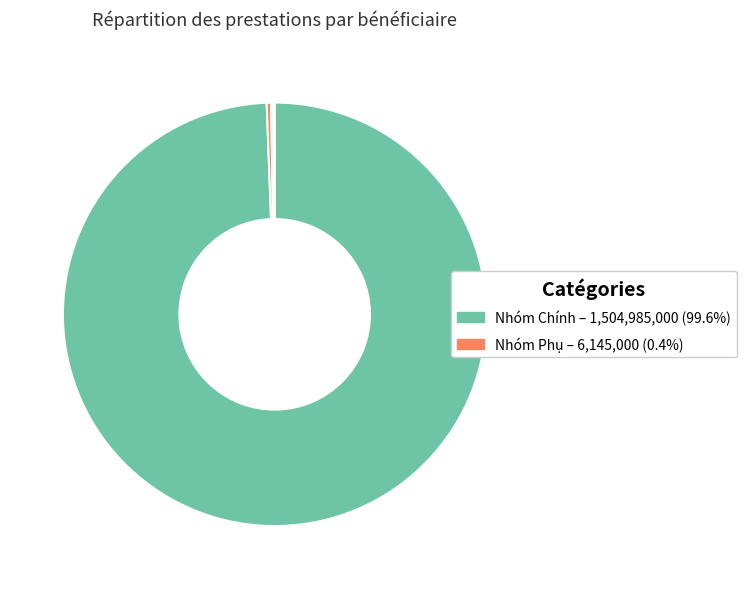

Count the number of slices in the pie.

6